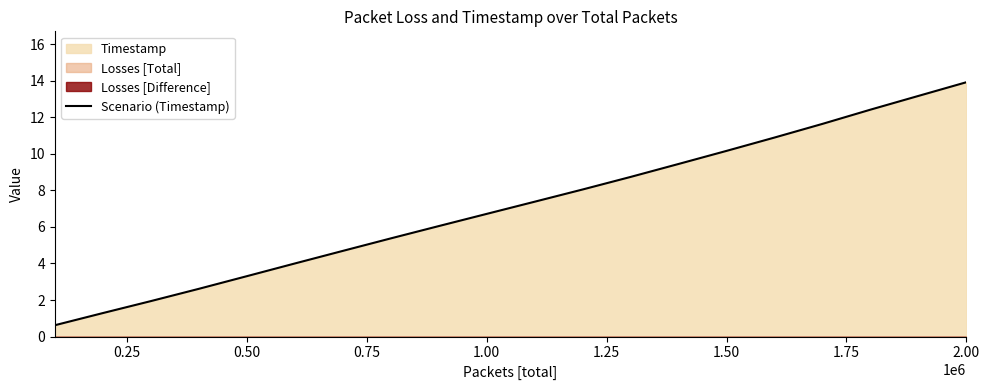

What is the maximum value for Scenario (Timestamp)?

13.9